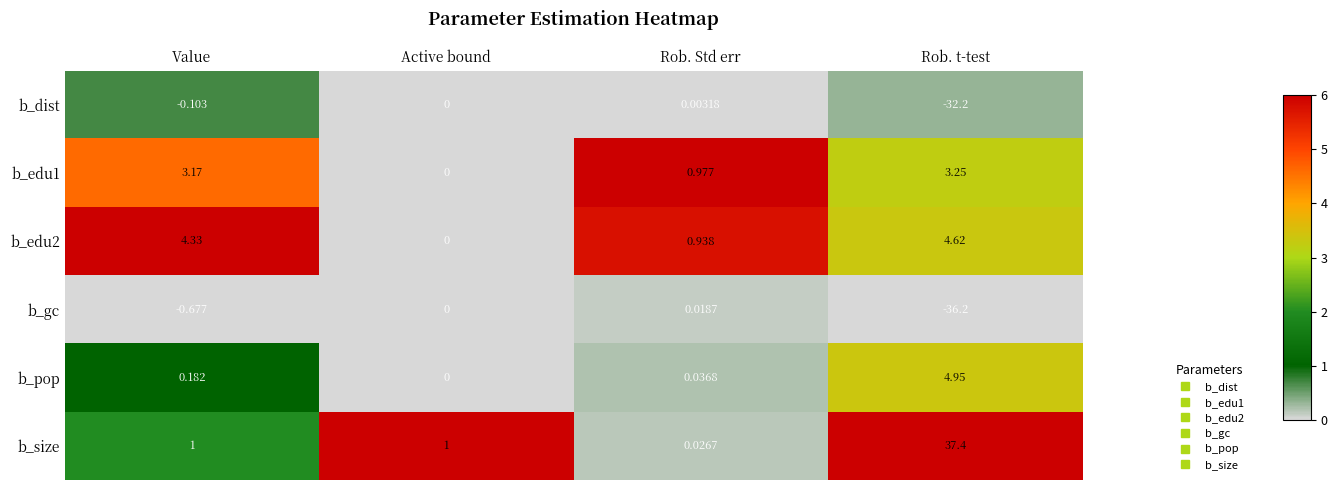

How many series are shown in this chart?

6